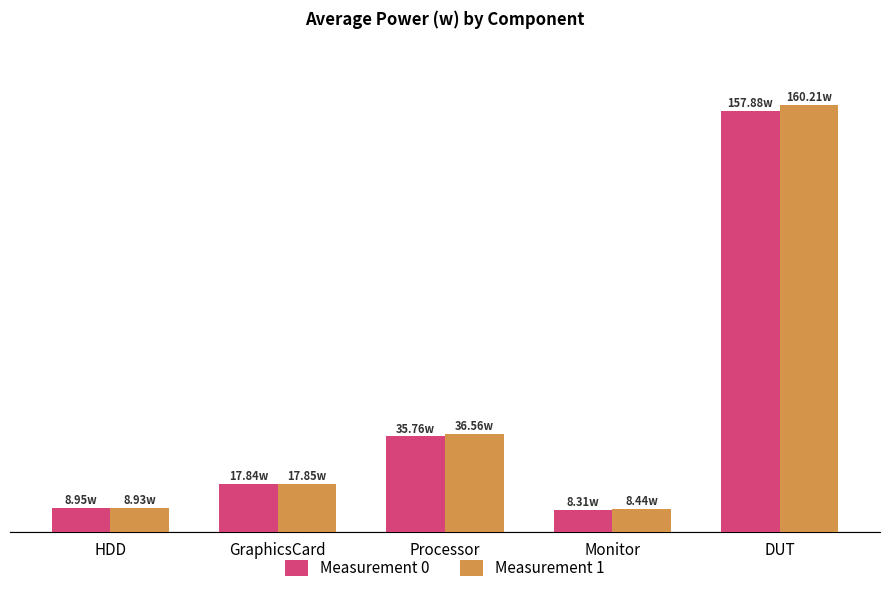

The value of Measurement 0 at HDD is 6.1. True or false?

False